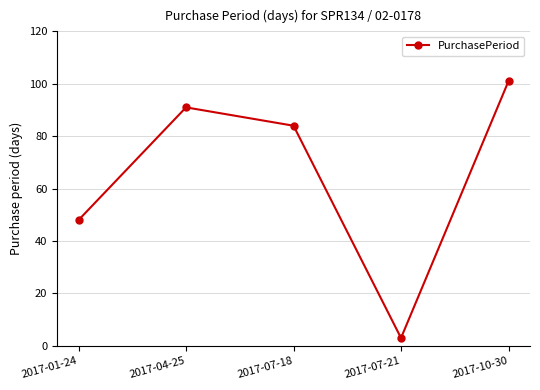

Where is the first local maximum?

2017-04-25